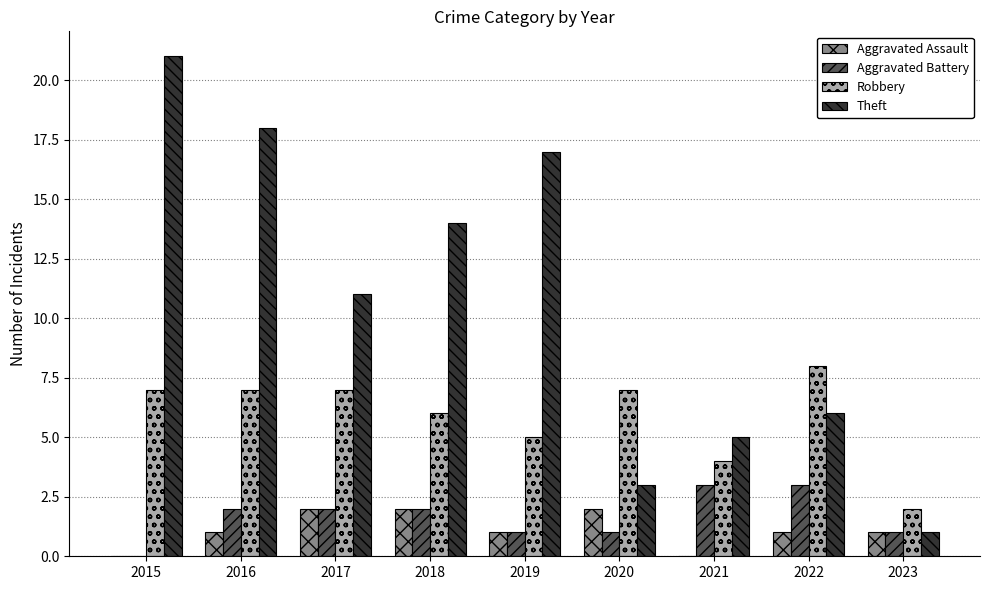

True or false: Robbery has a value of 2 at 2023.

True